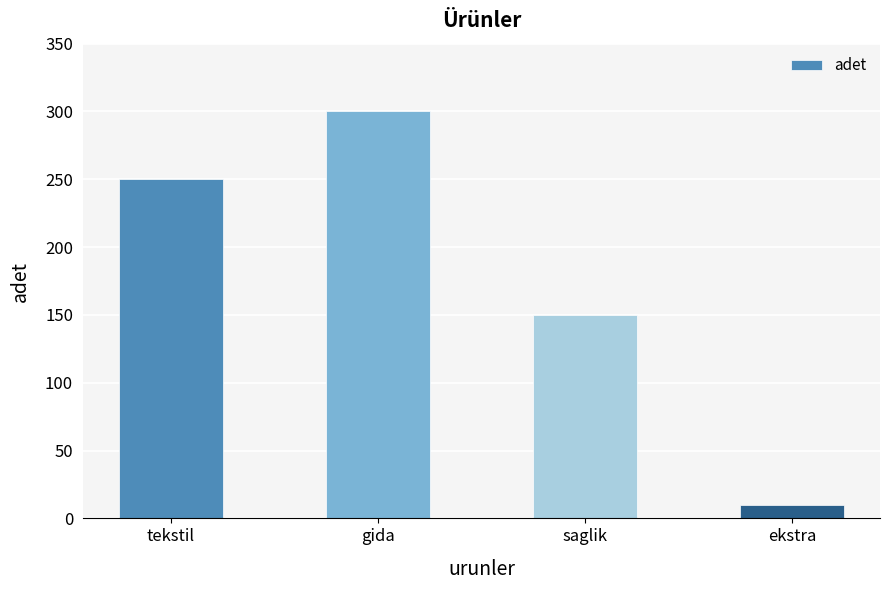

Approximately how many times larger is the value at tekstil compared to ekstra?

25.0